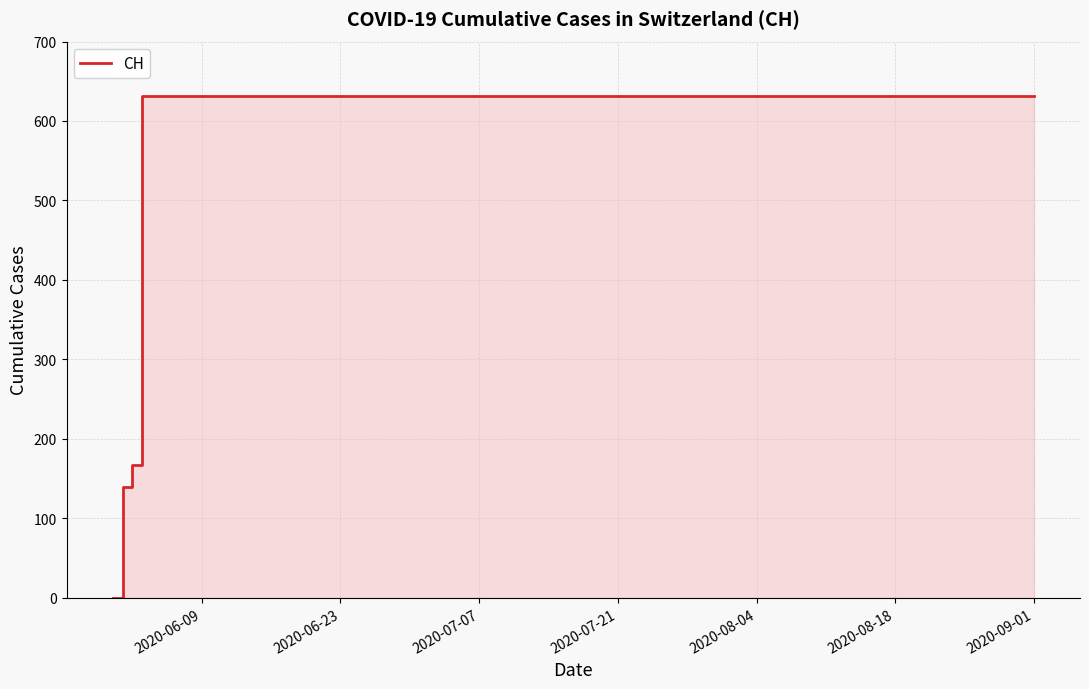

Reading right to left, extract all data points from this chart.

631	631	631	631	631	631	631	631	631	631	631	631	631	631	631	631	631	167	139	0